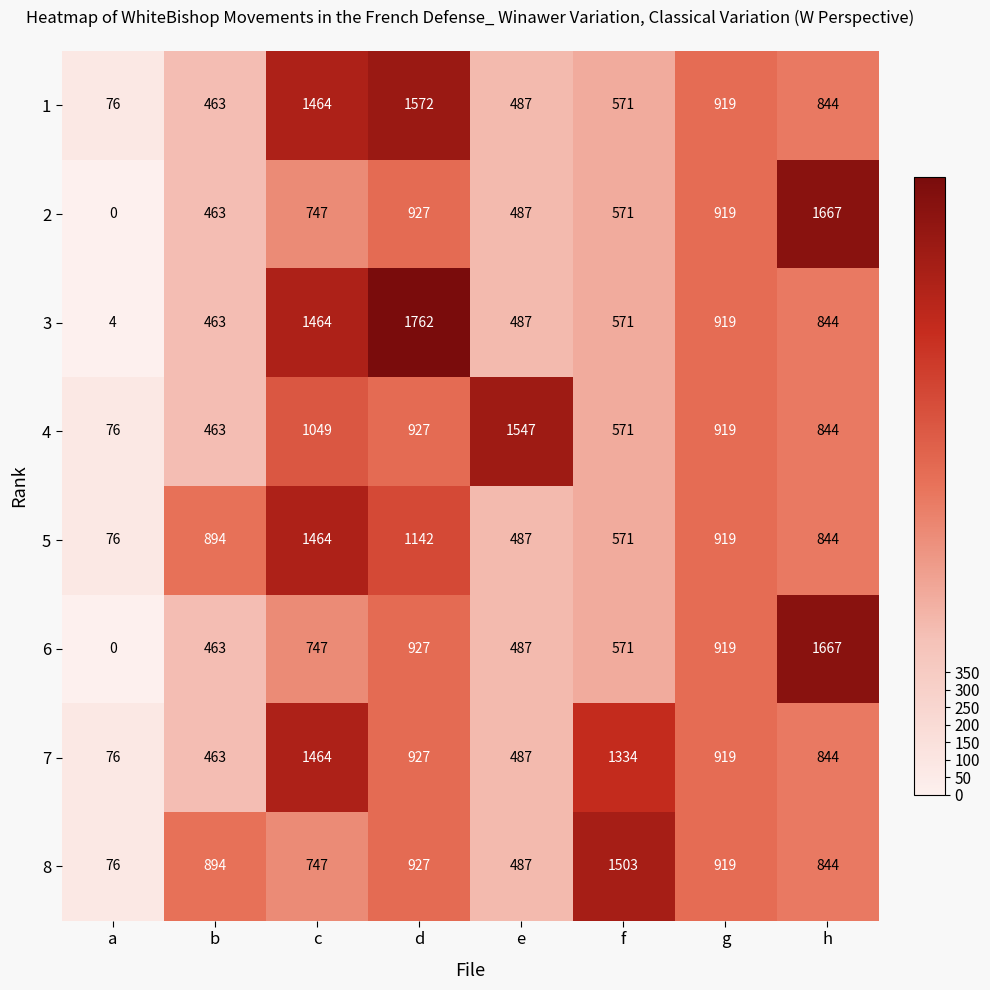

Is the value of 6 at d greater than the value of 8 at h?

Yes